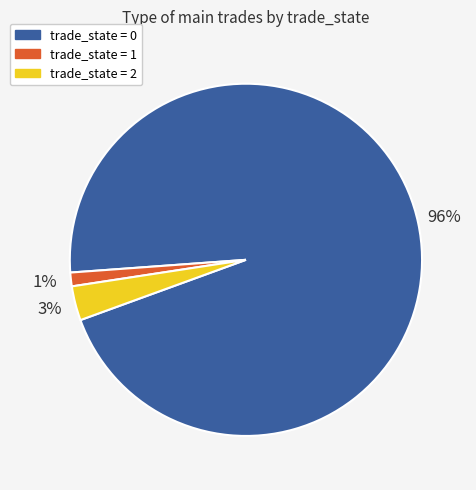

How many segments does this pie chart have?

3